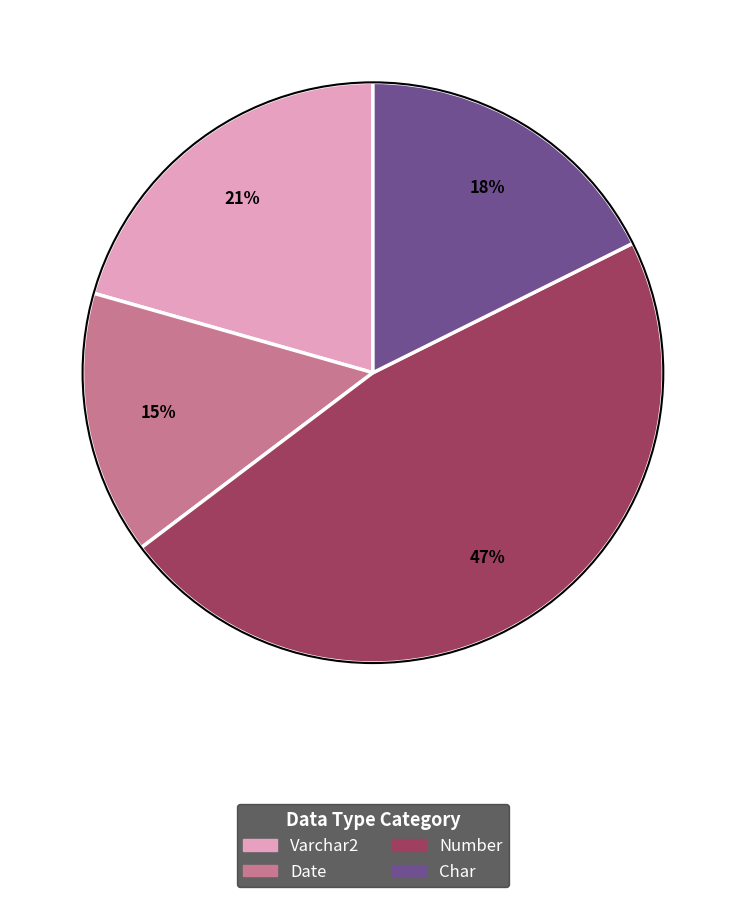

To the nearest percent, what is the average slice percentage?

25%